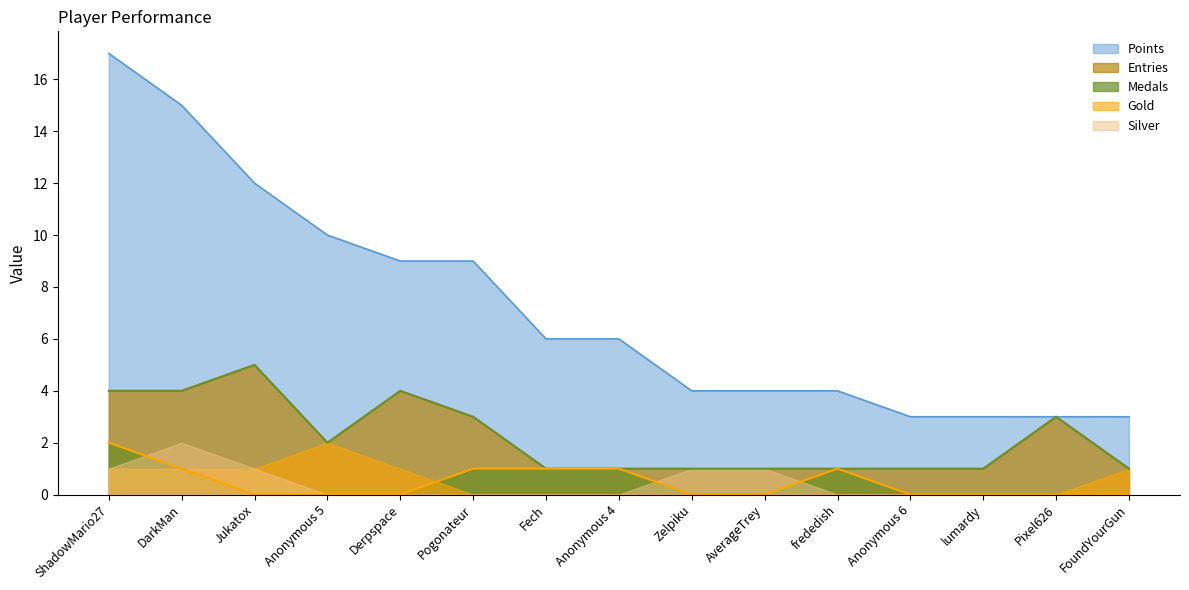

What is the label of the 11th point from the left?

frededish